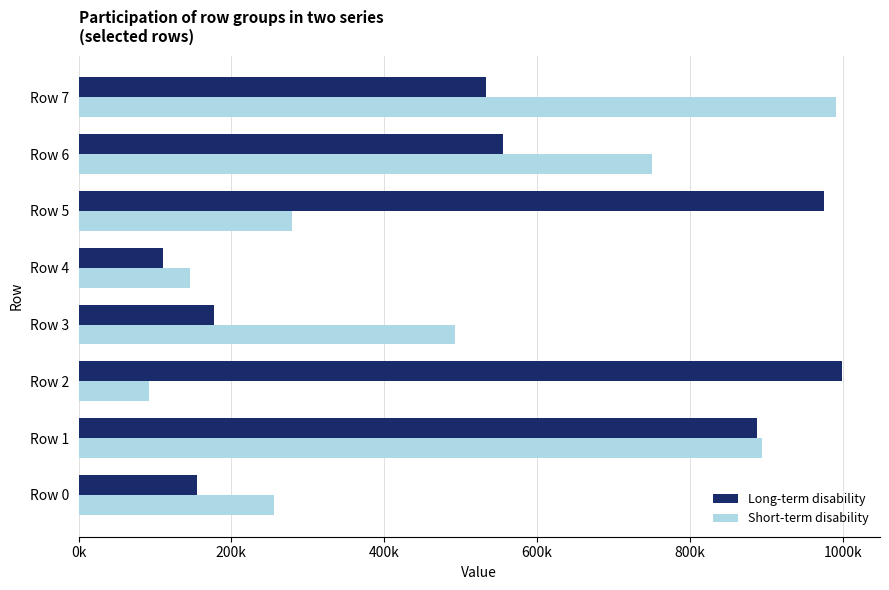

What are all the series names shown in the legend?

Long-term disability, Short-term disability